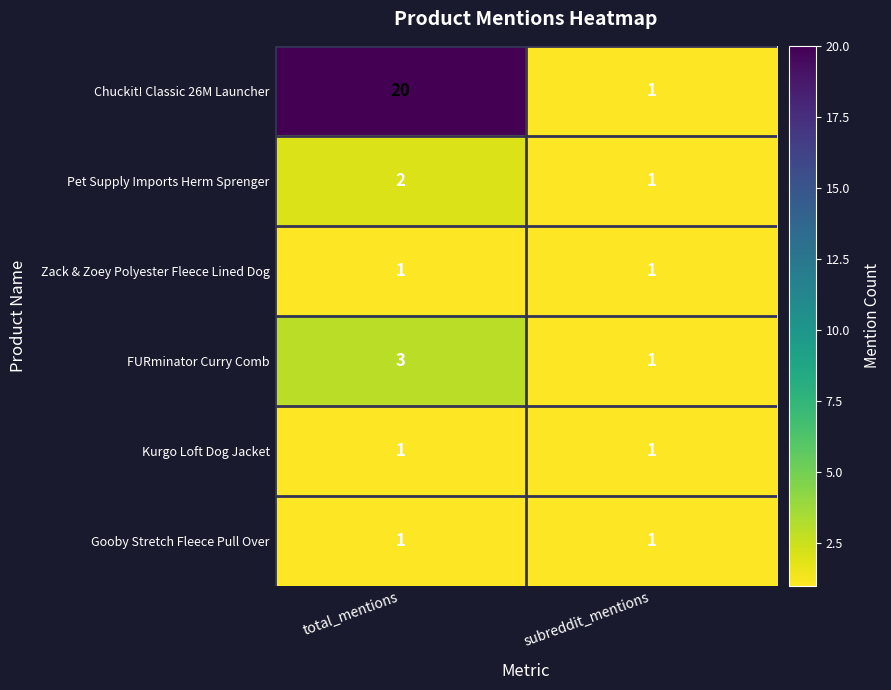

List the labels in order of Pet Supply Imports Herm Sprenger value, largest first.

total_mentions, subreddit_mentions